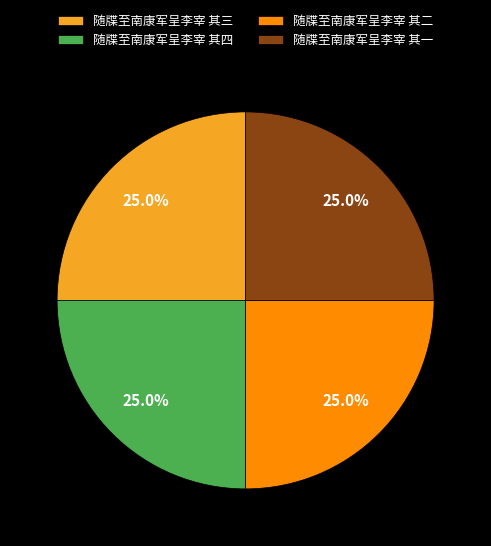

Is it true that 随牒至南康军呈李宰 其三 is 25% of the pie?

True